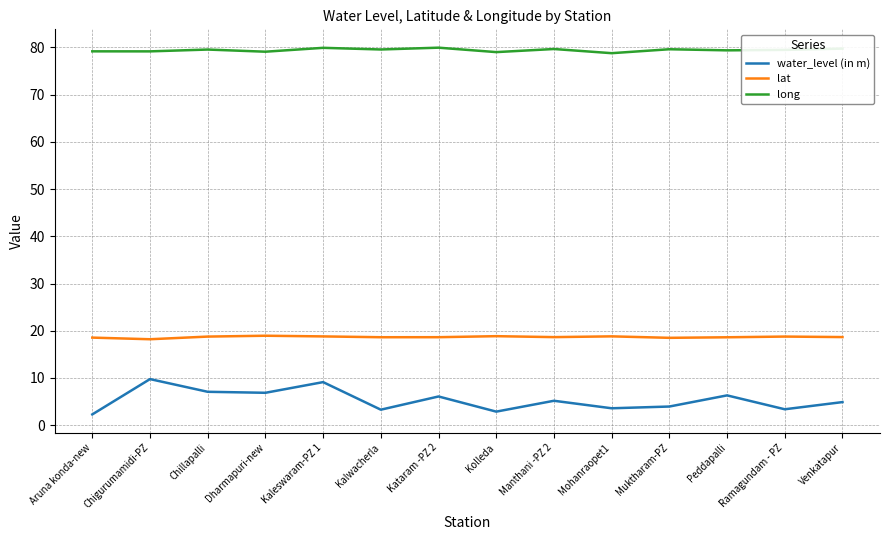

The lat series shows 18.9 at Kolleda. True or false?

True